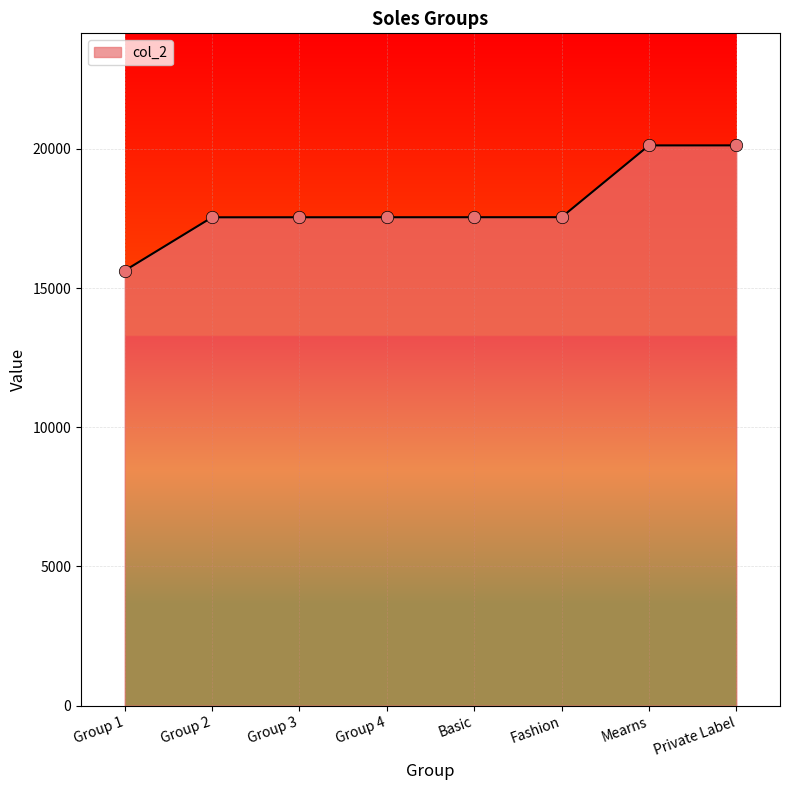

Between Group 1 and Mearns, which is larger?

Mearns